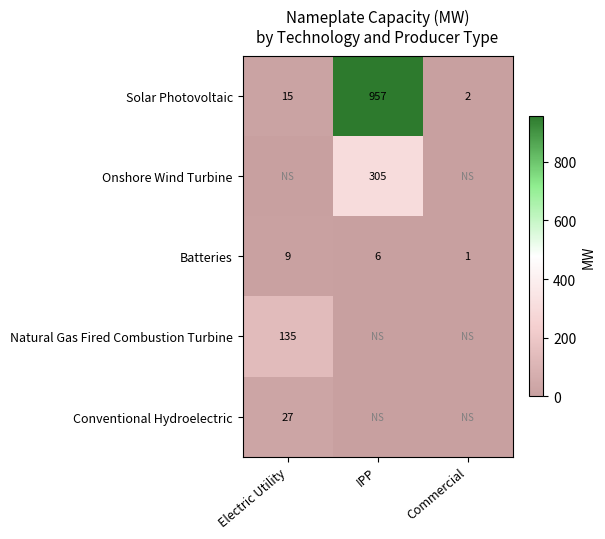

What is the average value of the Batteries series?

5